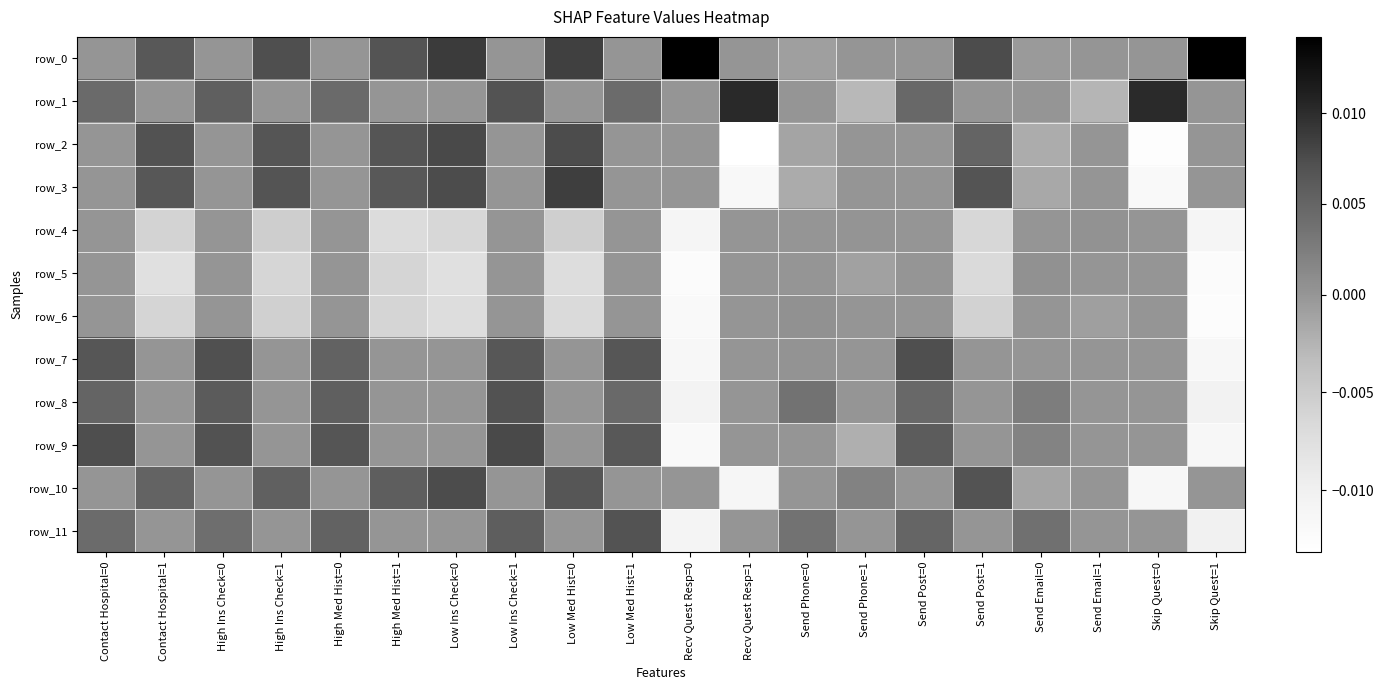

How many positive values does the row_6 series have?

1